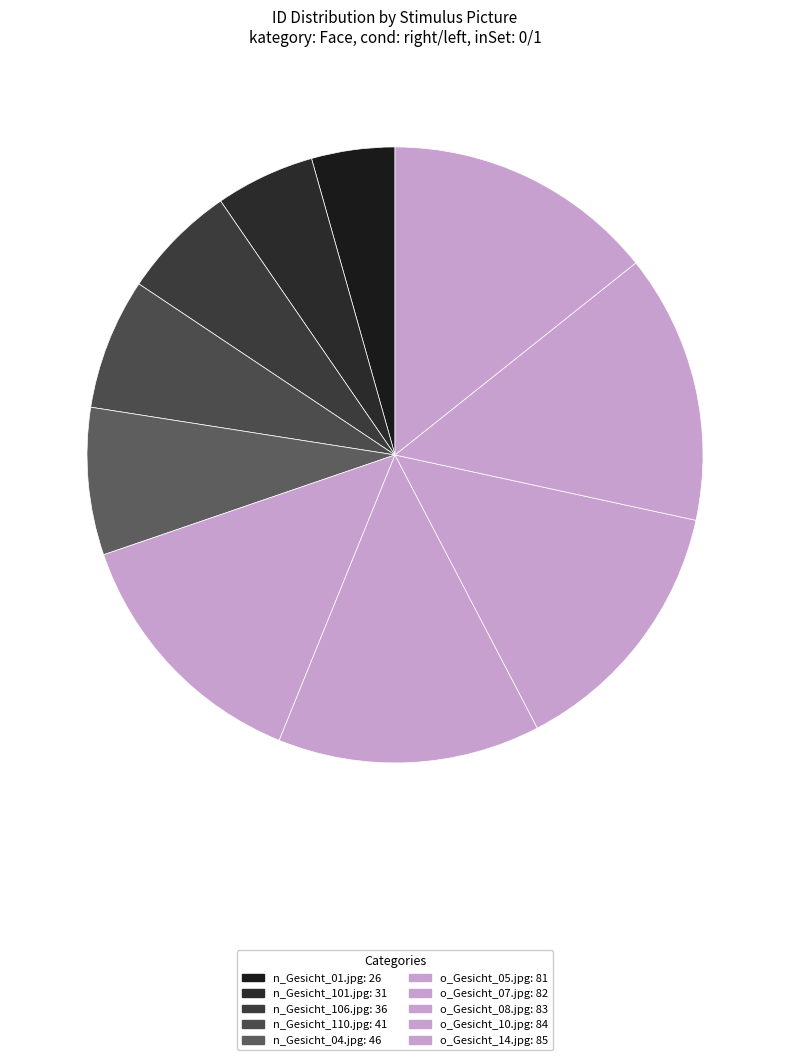

Do n_Gesicht_110.jpg and n_Gesicht_04.jpg together represent more than half of the pie?

No